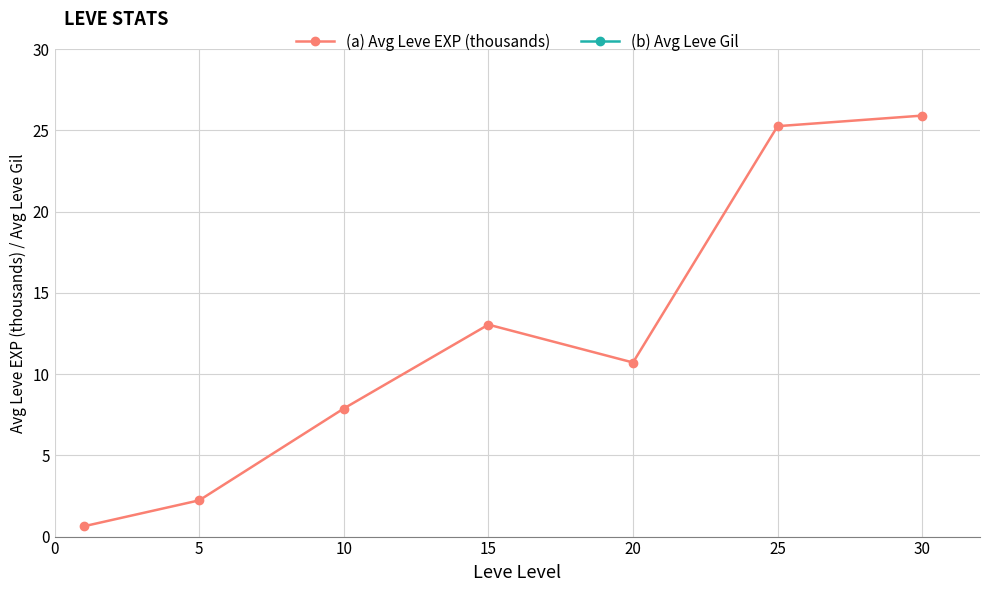

True or false: (a) Avg Leve EXP (thousands) and (b) Avg Leve Gil cross at least once.

False